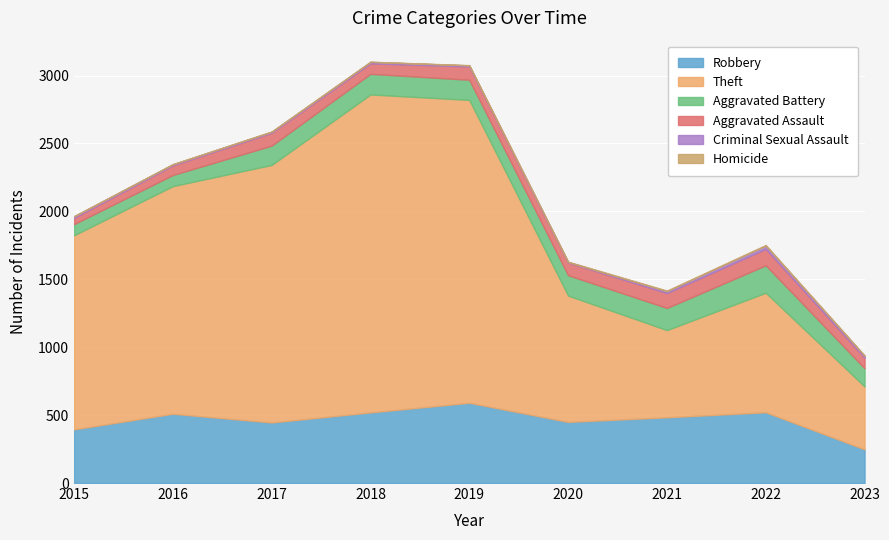

Between 2015 and 2019, which series saw the biggest shift?

Theft